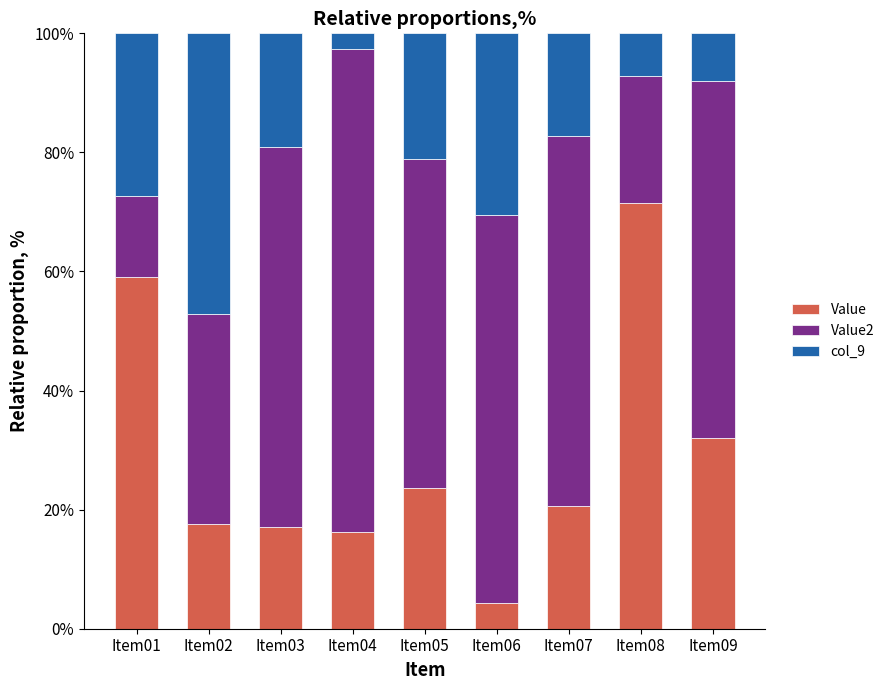

Is it true that Value equals 32.6 at Item07?

False